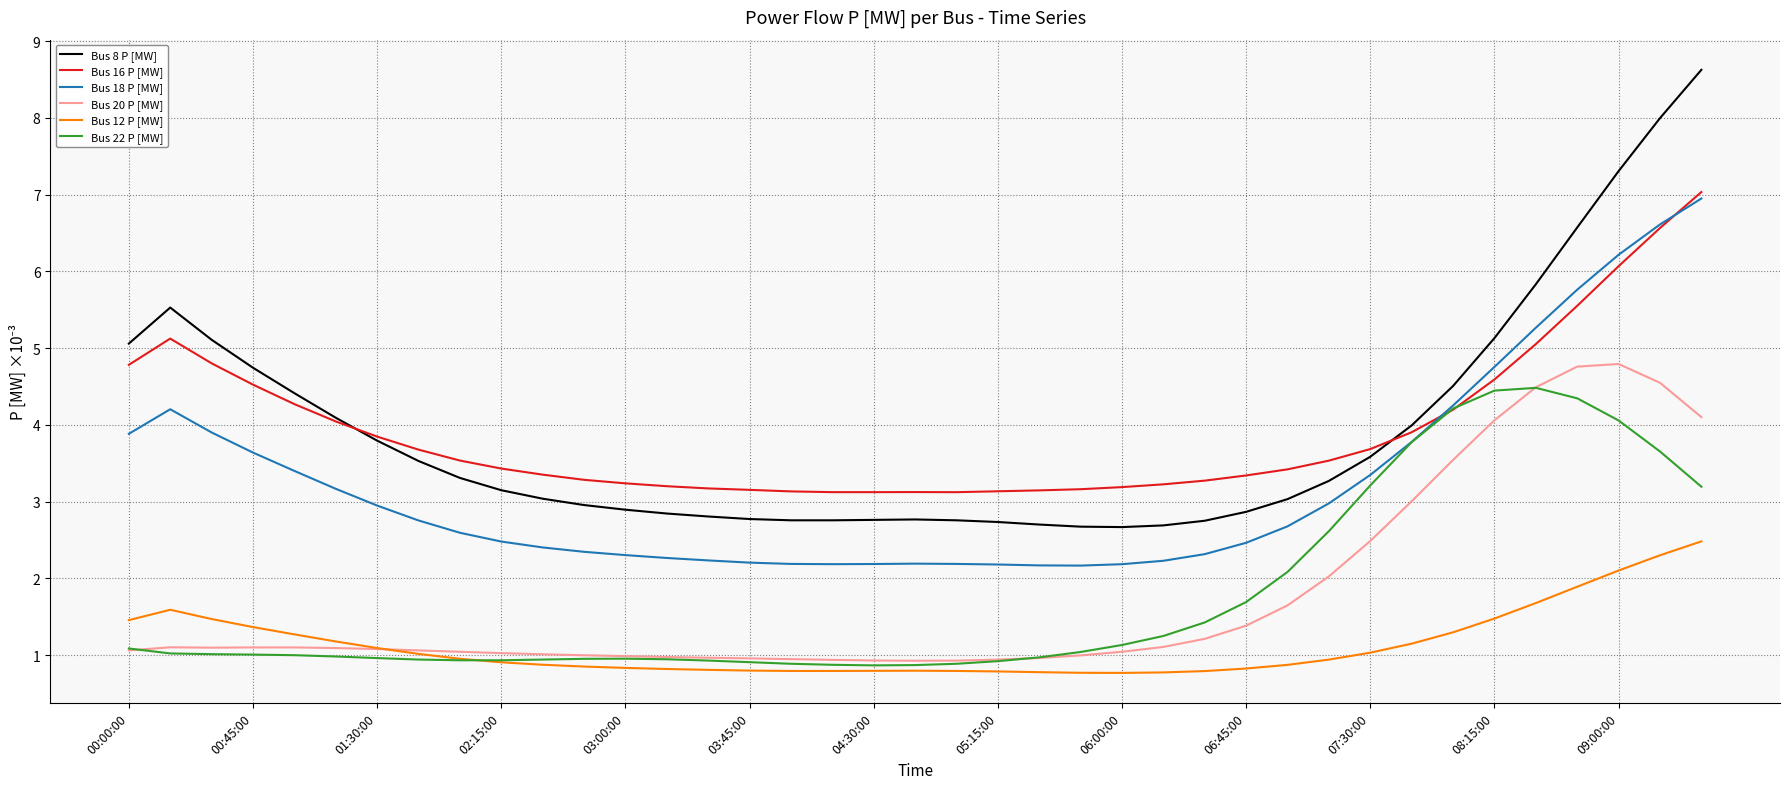

Does the chart display data point markers on the line(s)?

No